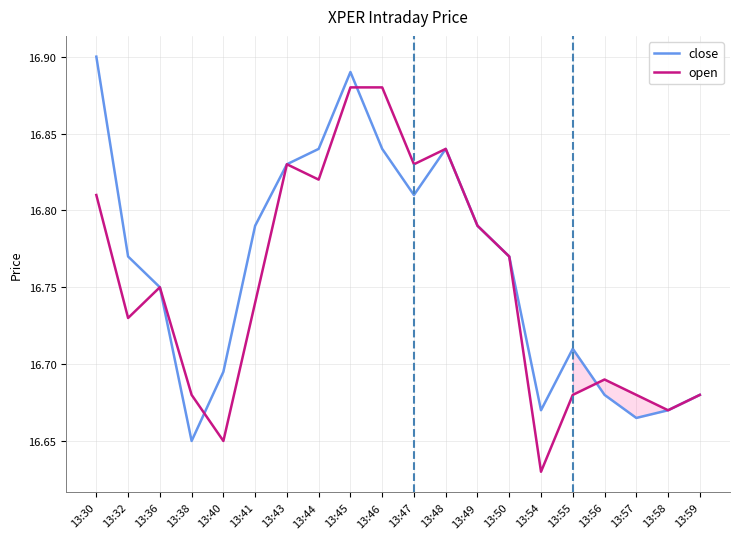

True or false: close has a value of 11.4 at 13:46.

False